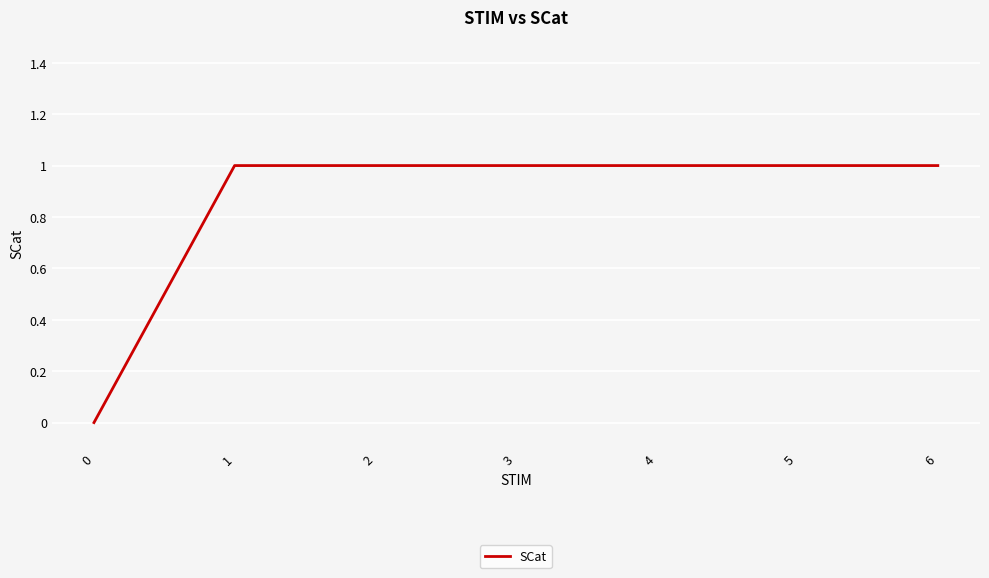

What value does the data have at 3?

1